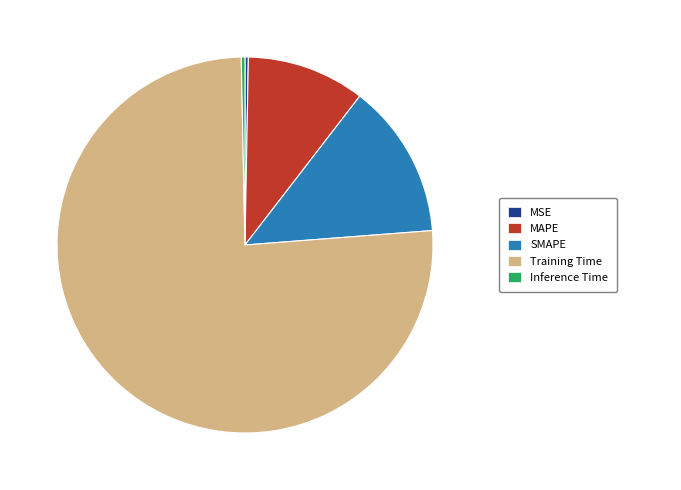

Is there a majority slice in this chart?

Yes